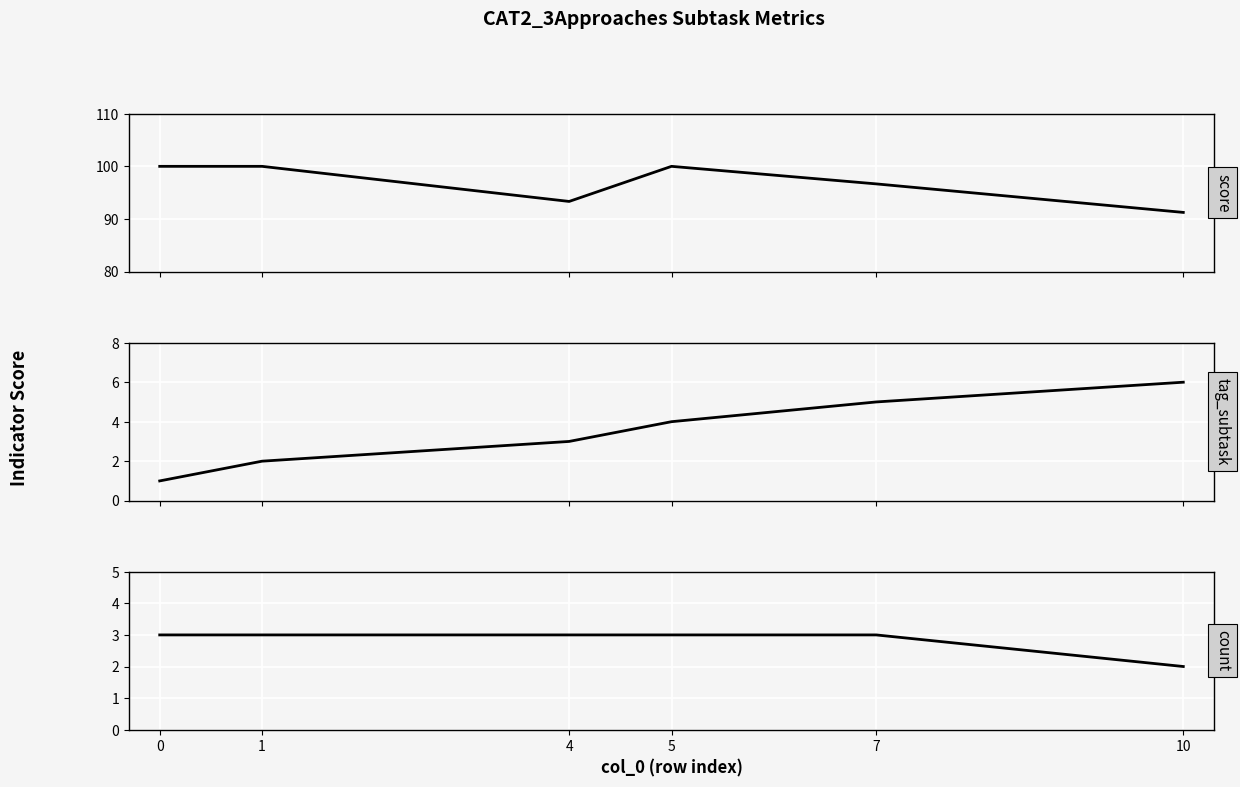

At how many categories does at least one series exceed 11?

6